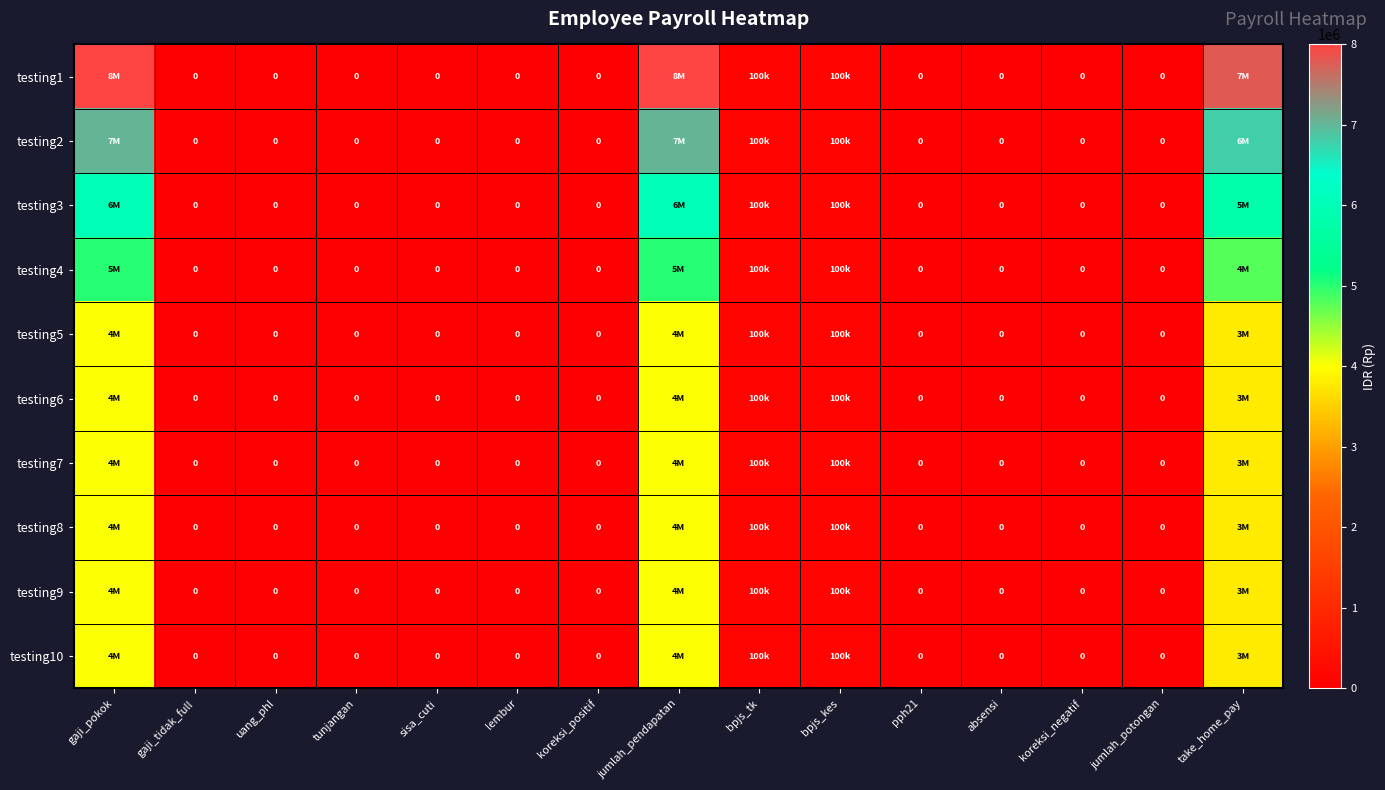

How many positive values does the testing5 series have?

5